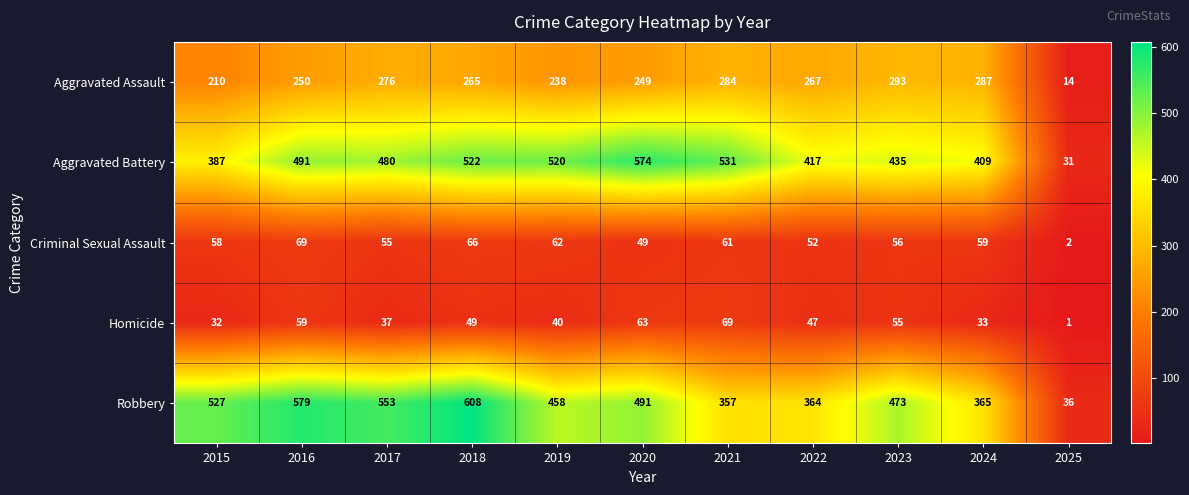

What is the difference between the Criminal Sexual Assault values at 2020 and 2025?

47